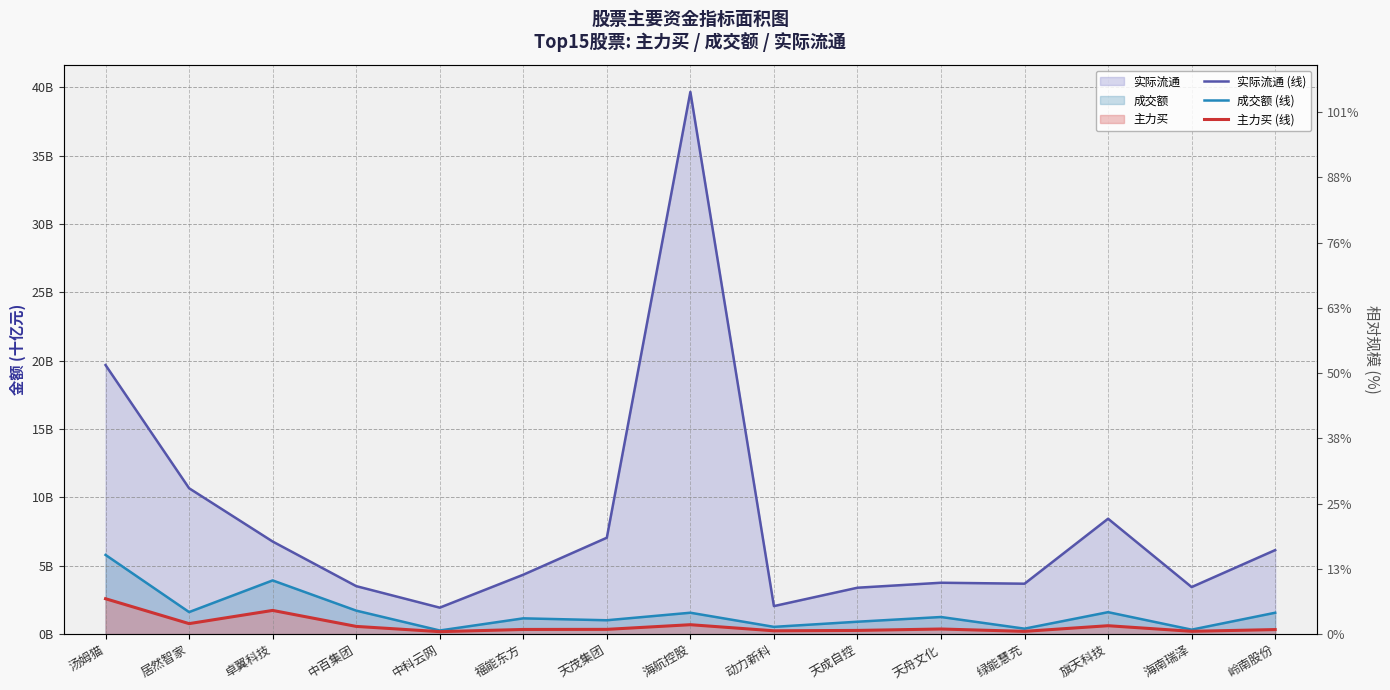

True or false: 成交额 (线) and 主力买 (线) intersect in this chart.

False